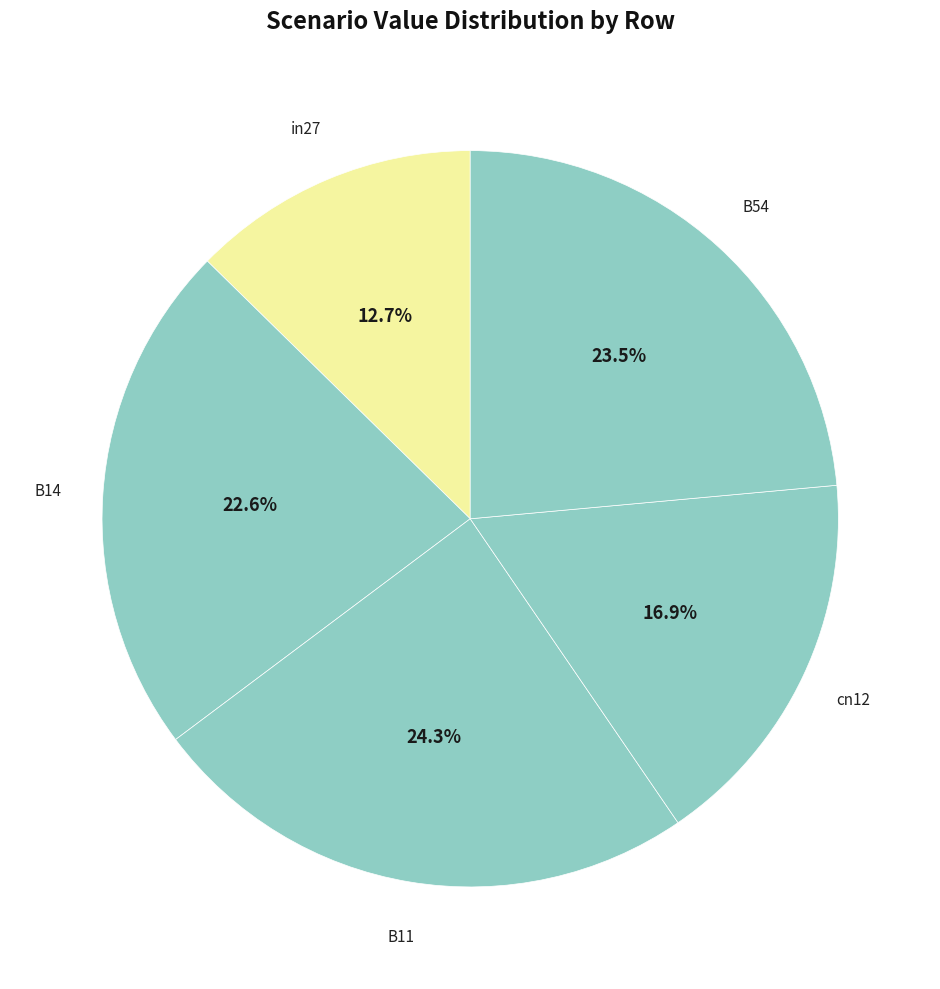

How many slices are in this pie chart?

5